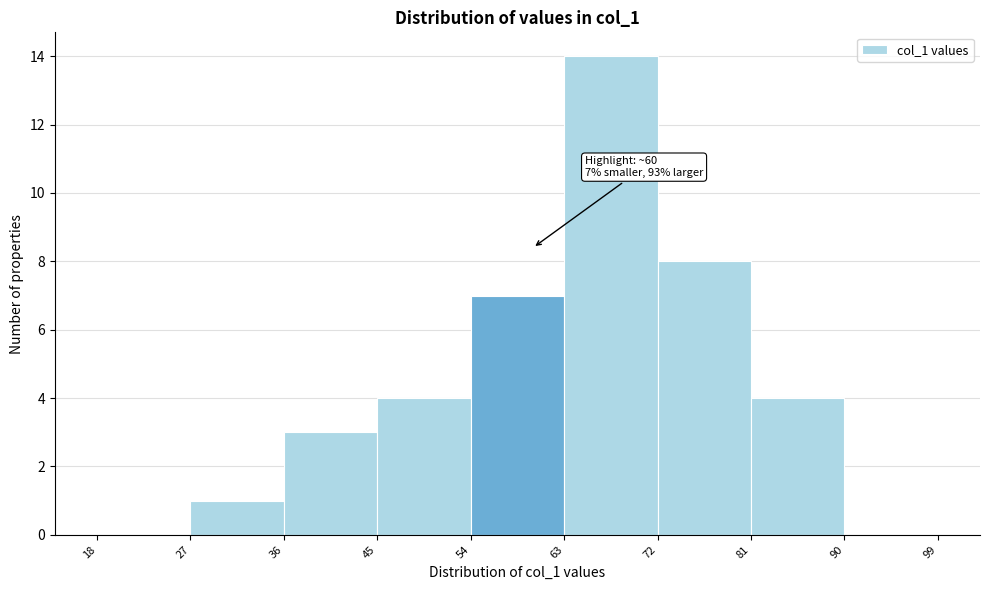

Over which range of the x-axis is the bar tallest?

63 to 72